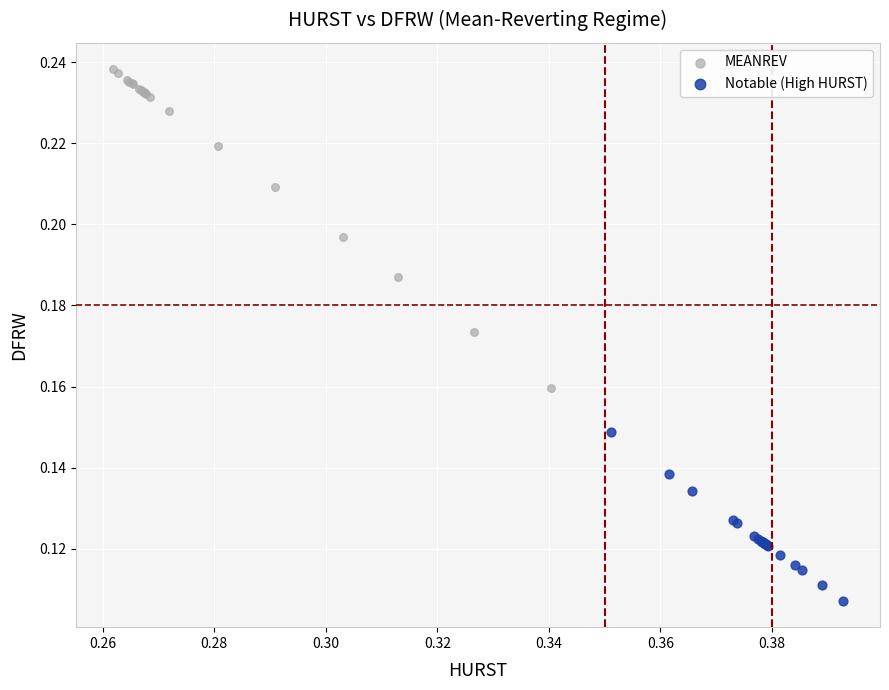

Which series contains the highest Y value?

MEANREV